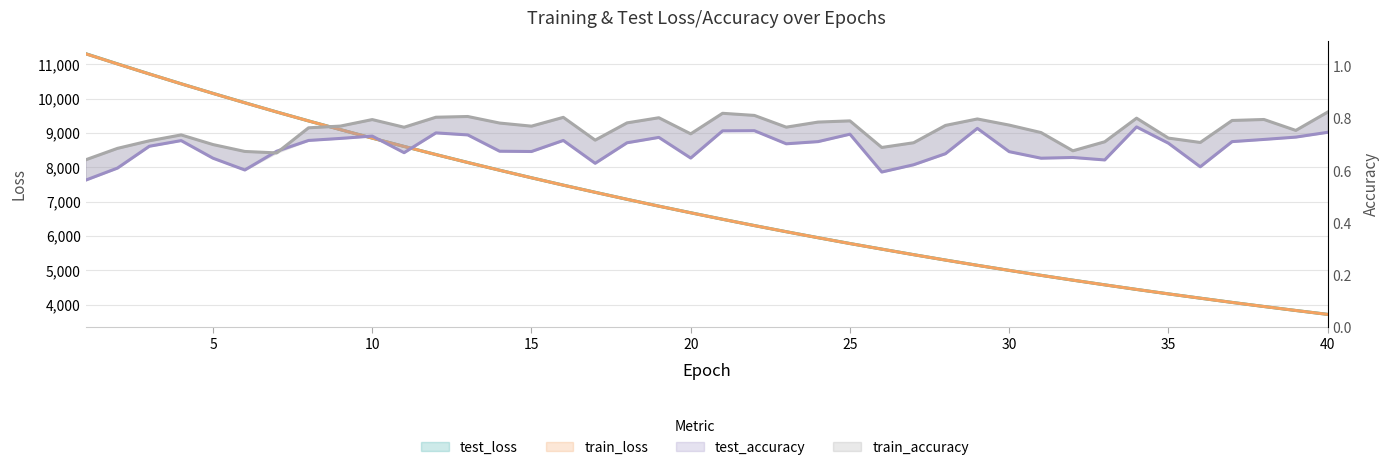

Which series has the largest range (max minus min)?

test_loss